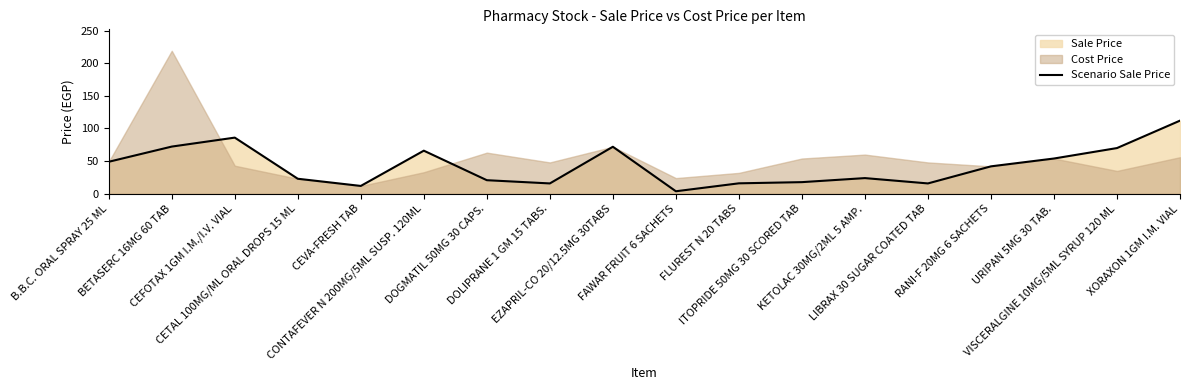

Reading right to left, what are all the values shown in this chart?

112.0	70.0	54.0	42.0	15.8	24.0	17.8	16.0	3.8	72.0	15.8	20.8	66.0	12.0	23.0	86.0	72.3	49.0